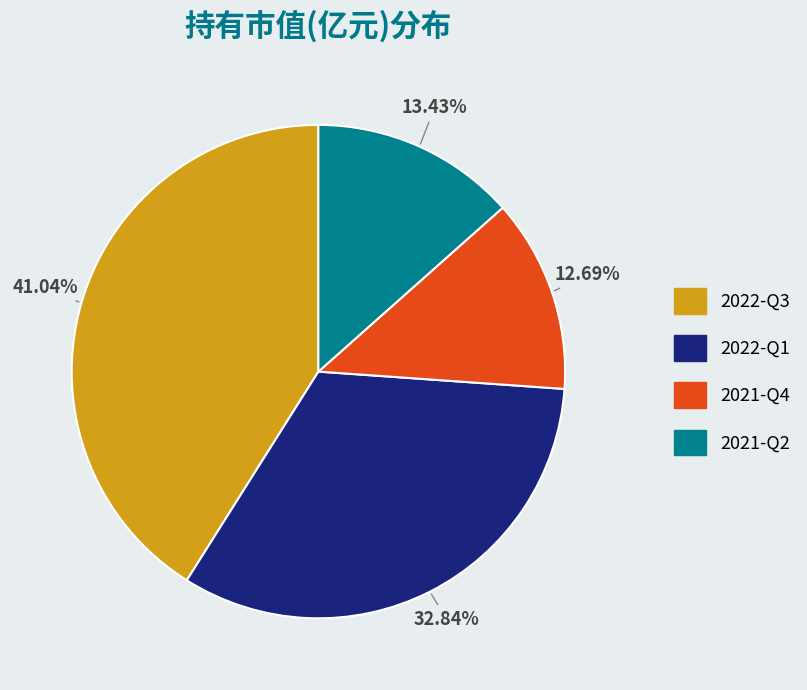

To the nearest percent, what is the difference between the largest and smallest slice percentages?

28%